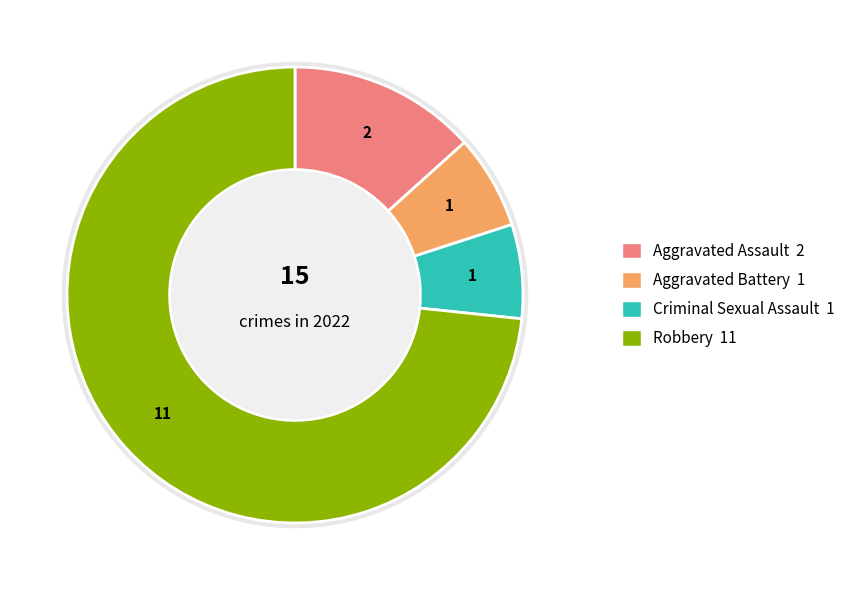

Count the number of slices in the pie.

4